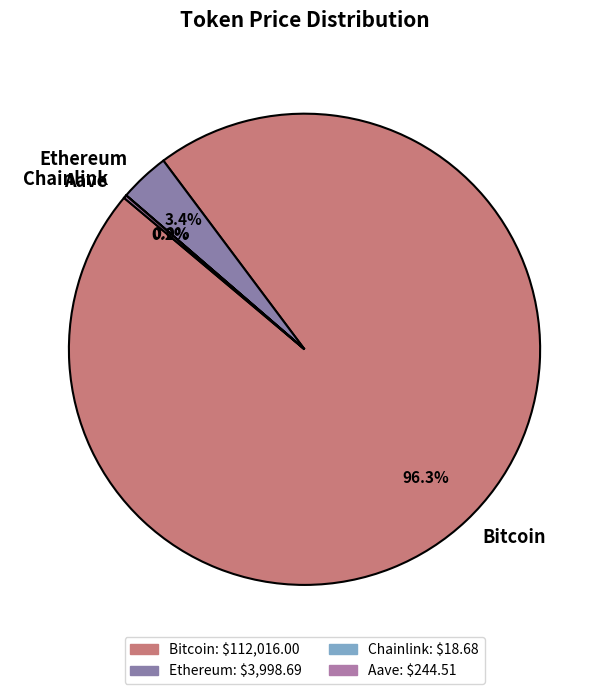

Which slice is the largest?

Bitcoin